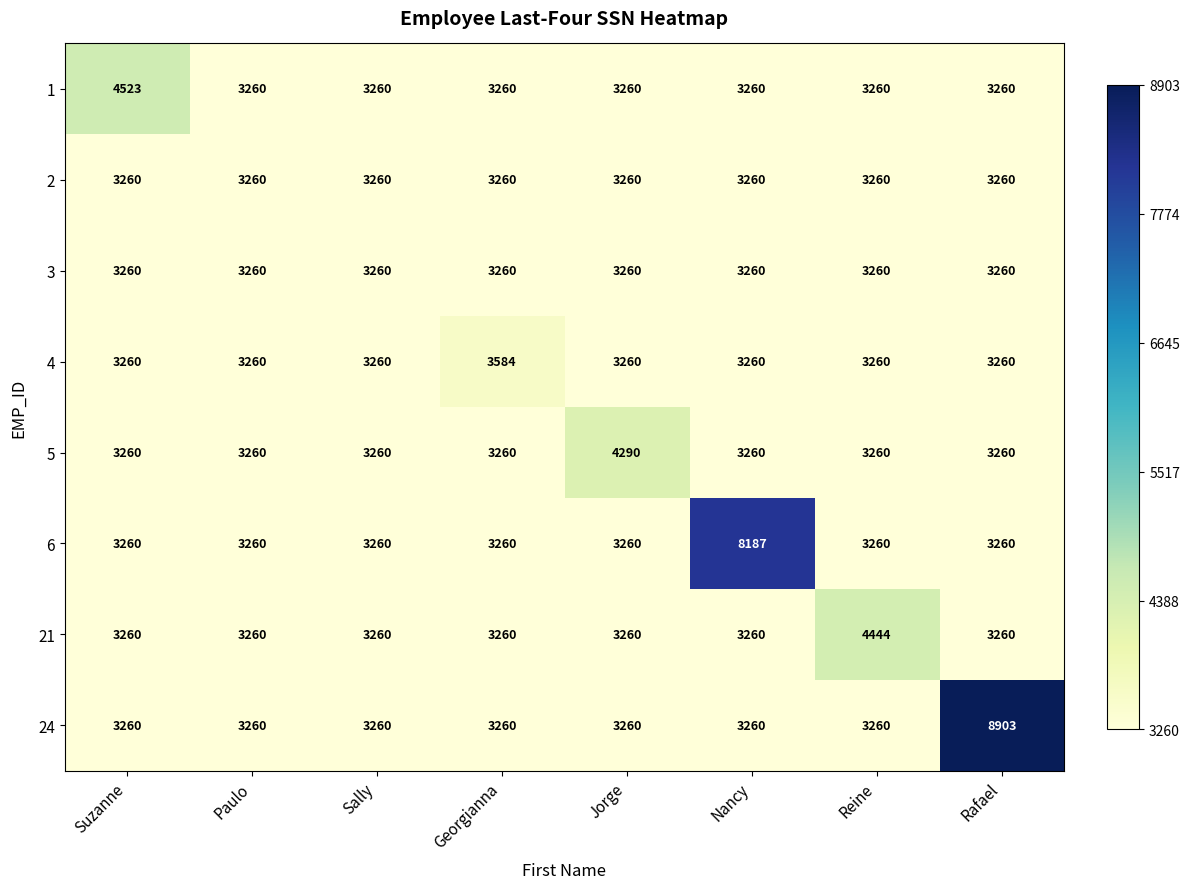

What is the sum of all 4 values?

26404